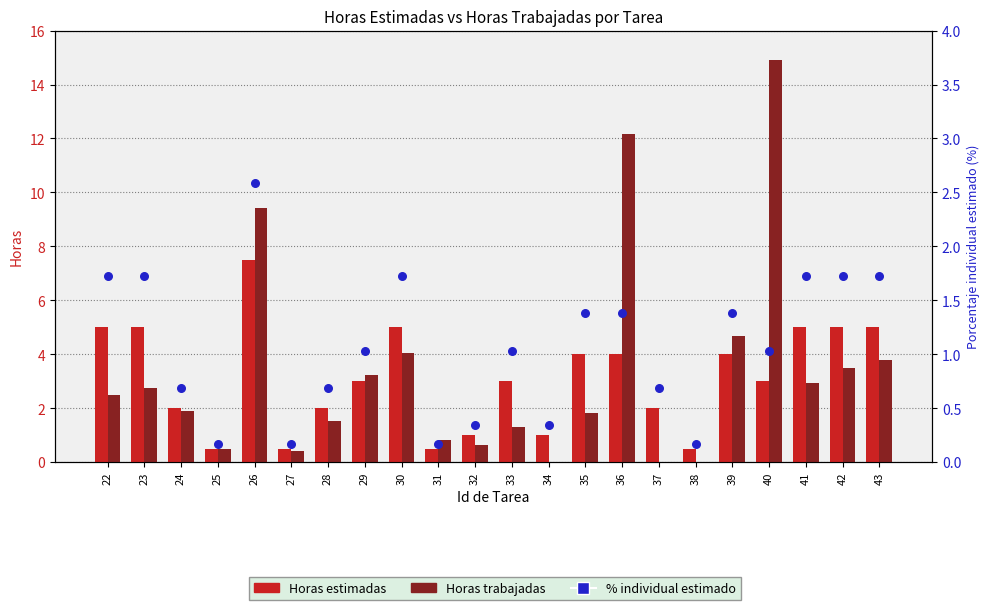

What are all the series names shown in the legend?

Horas estimadas, Horas trabajadas, % individual estimado